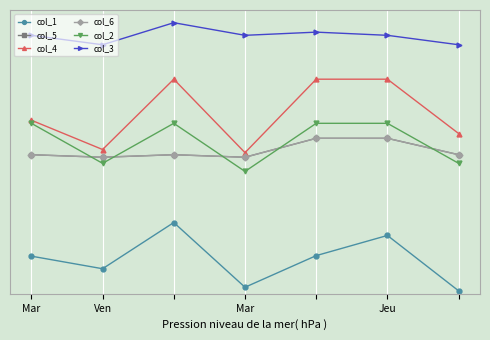

Does the chart have visible grid lines?

Yes